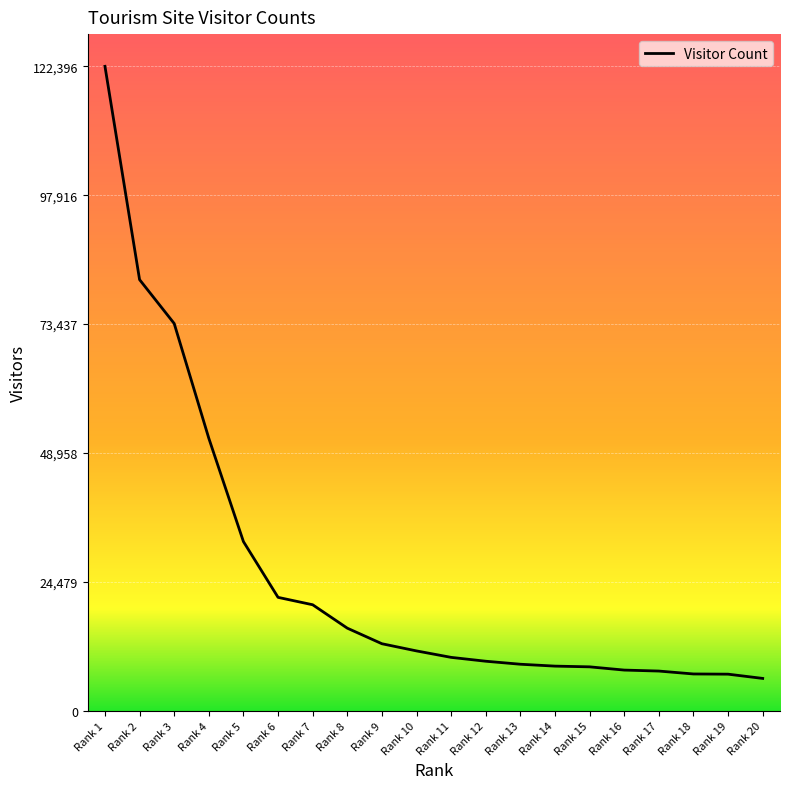

What is the difference between the maximum and minimum values?

116287